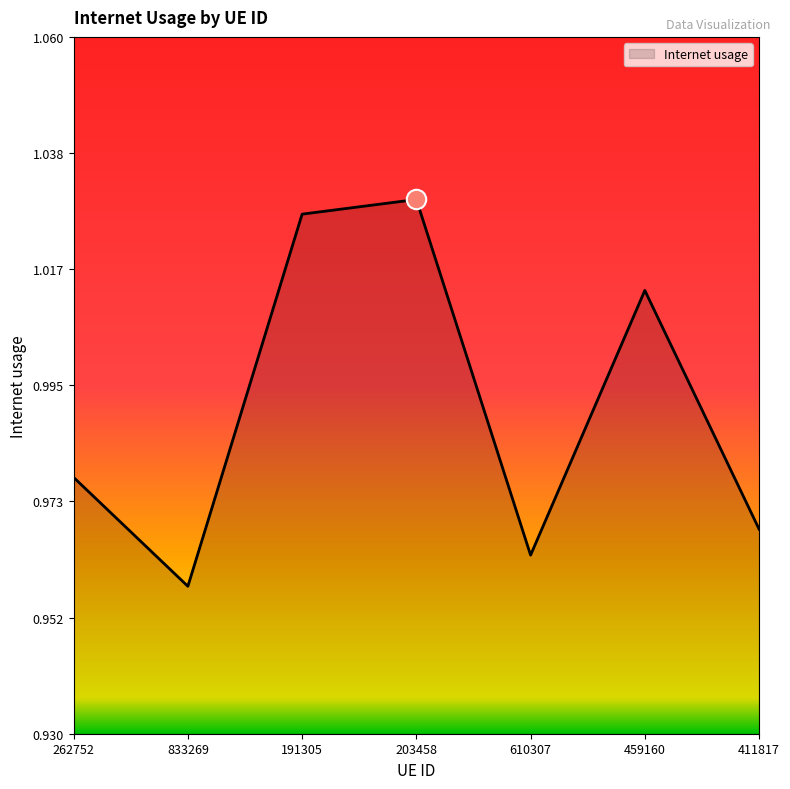

True or false: there are more than 1 points higher than both neighbors.

True